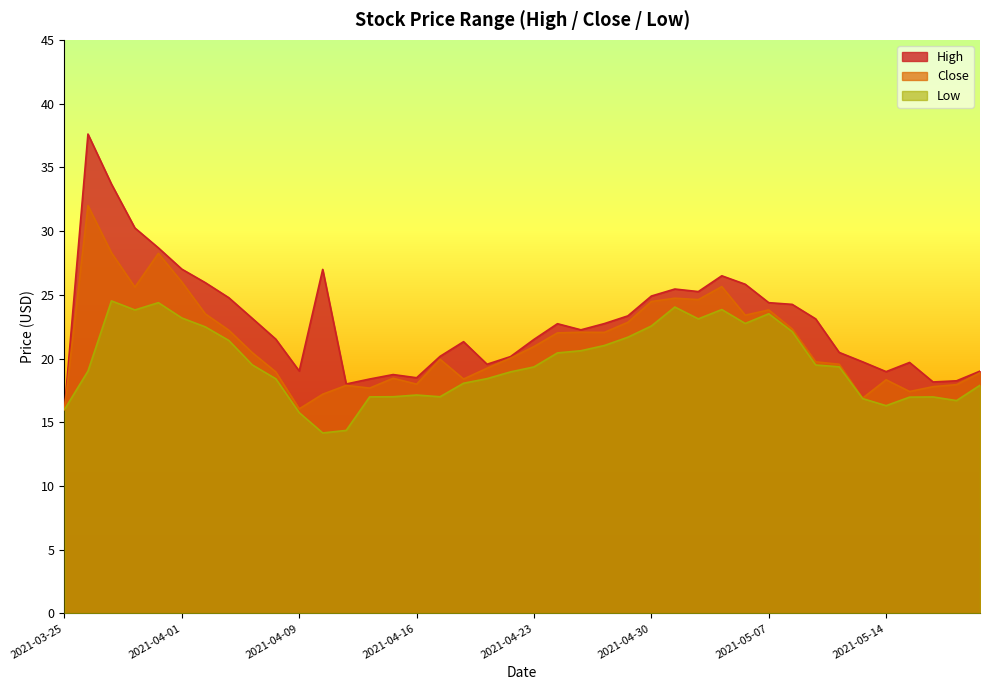

What is the maximum value for Close?

32.0